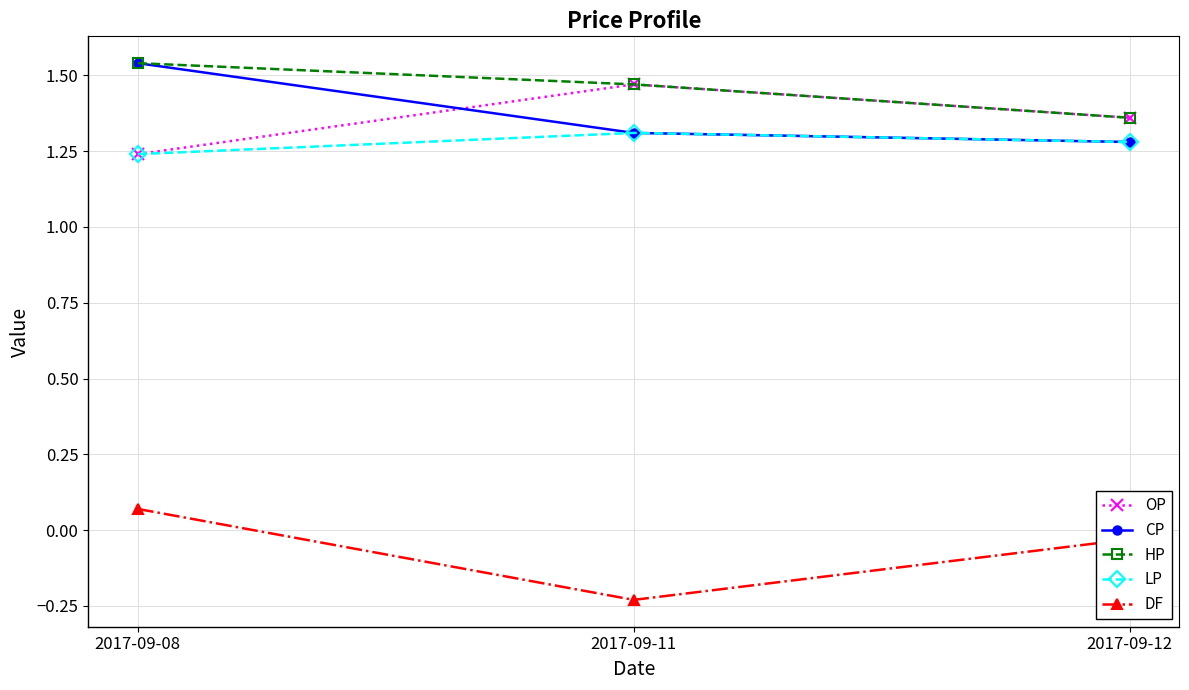

Count the number of data series in this chart.

5